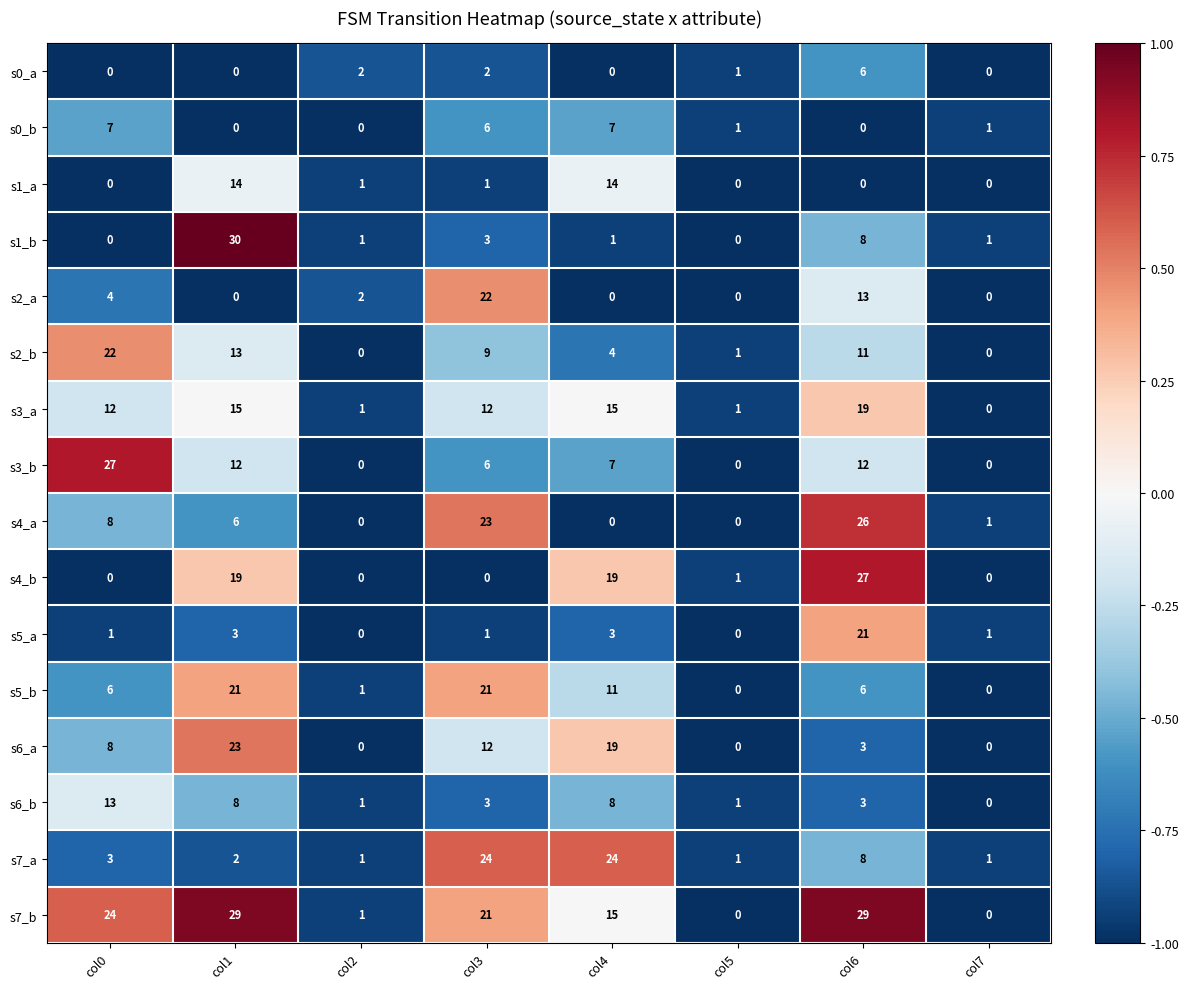

True or false: s6_b has a value of 1 at col6.

False